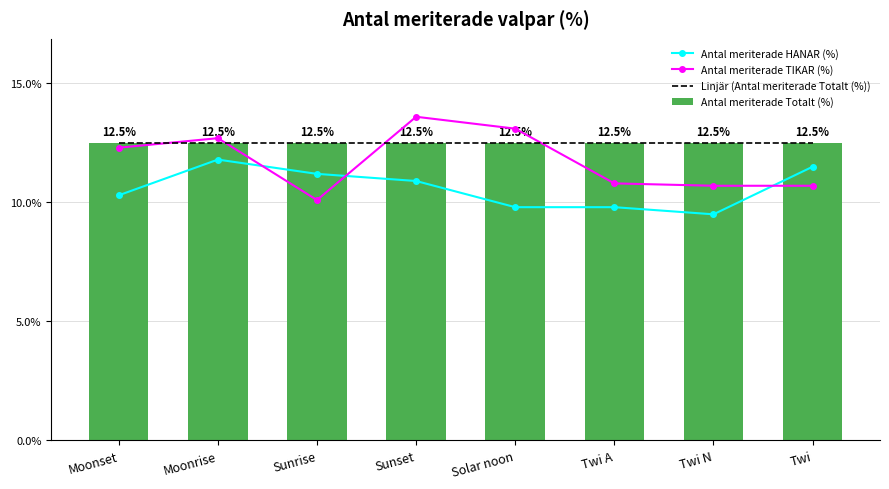

Reading left to right, what are all the values shown in this chart?

Antal meriterade HANAR (%): 10.3	11.8	11.2	10.9	9.8	9.8	9.5	11.5
Antal meriterade TIKAR (%): 12.3	12.7	10.1	13.6	13.1	10.8	10.7	10.7
Linjär (Antal meriterade Totalt (%)): 12.5	12.5	12.5	12.5	12.5	12.5	12.5	12.5
Antal meriterade Totalt (%): 12.5	12.5	12.5	12.5	12.5	12.5	12.5	12.5